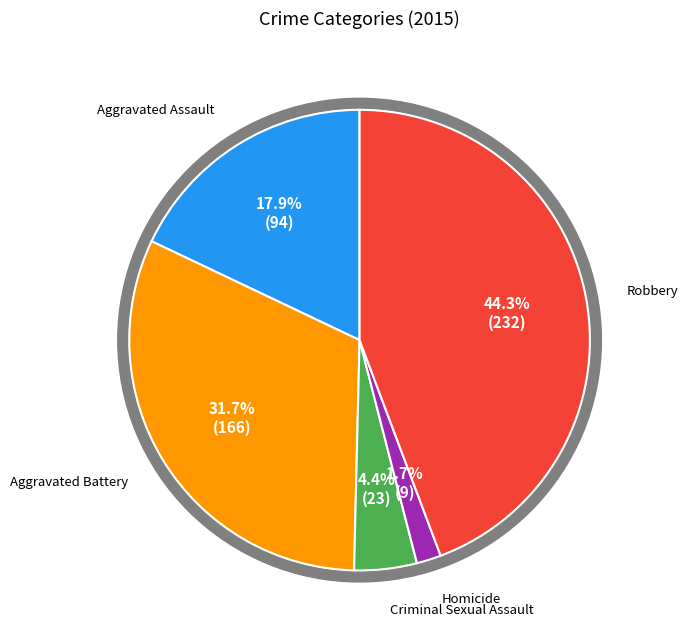

What is the change in value from Aggravated Assault to Robbery?

+138